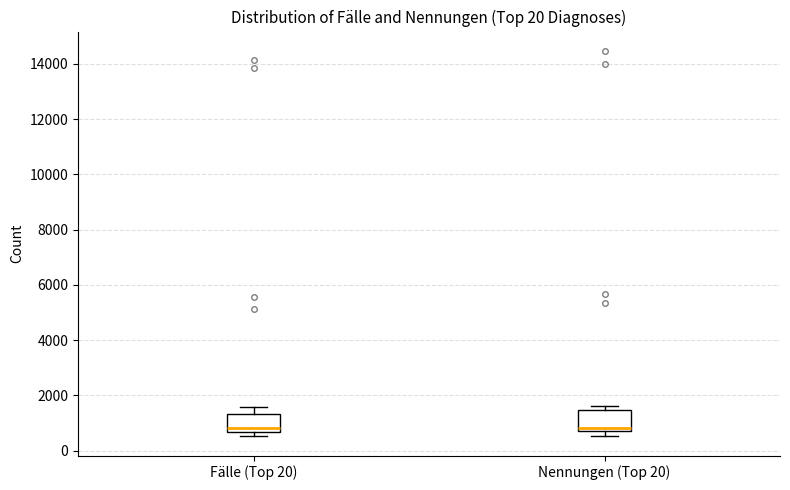

Where is the lower edge of the box for Nennungen (Top 20) on the y-axis? The values are not printed on the chart, so give them approximately, as read against the axis.

800